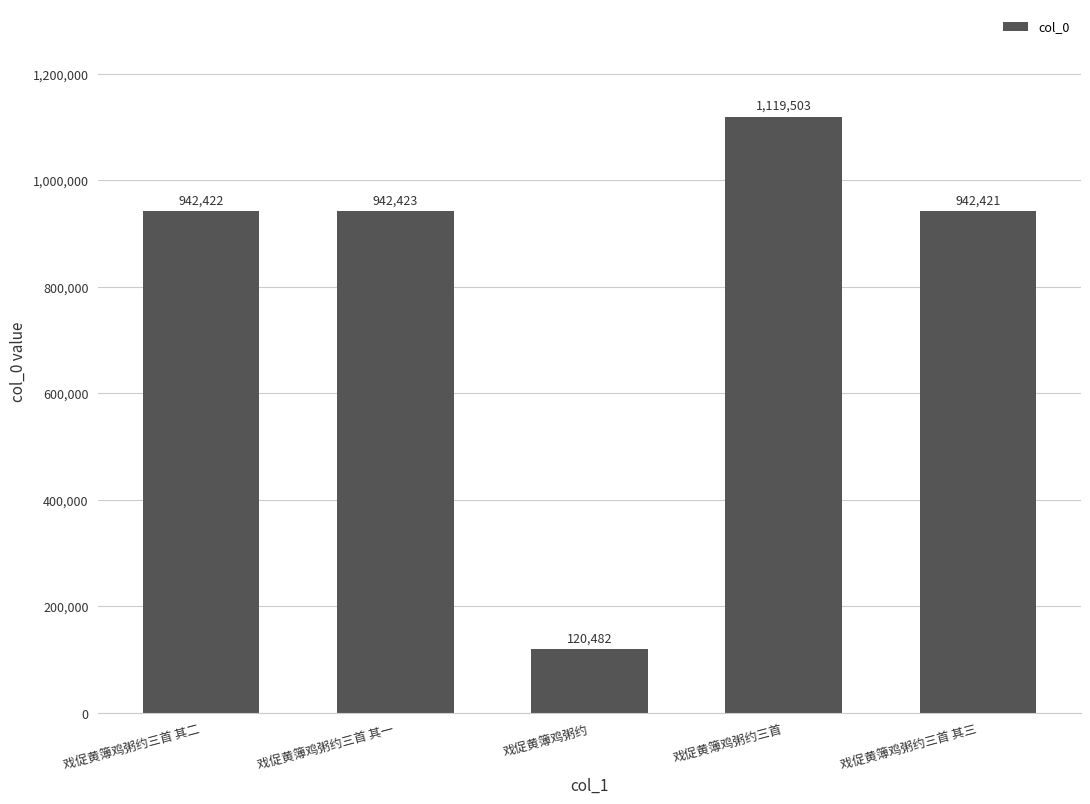

At which category does the chart reach its peak across all series?

戏促黄簿鸡粥约三首